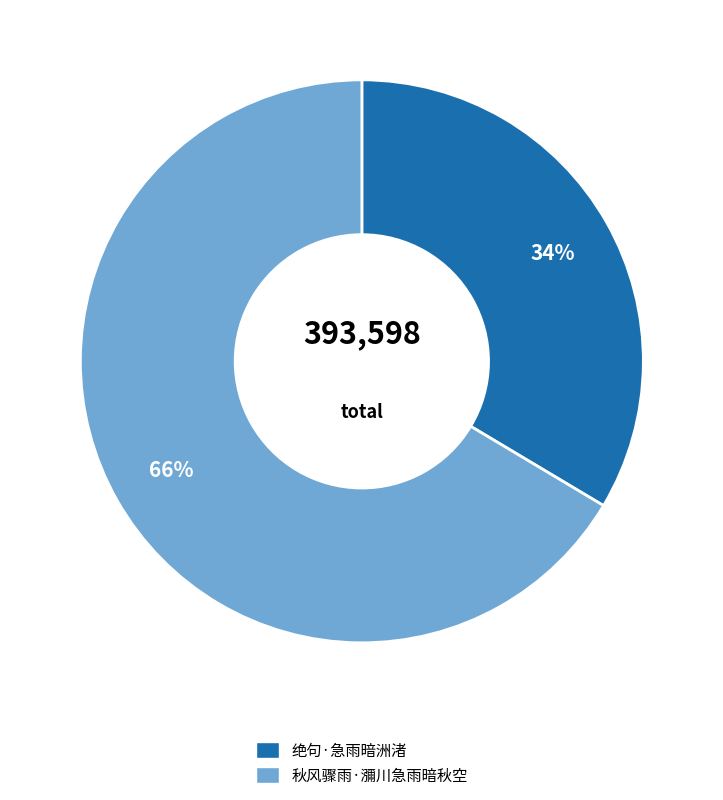

Which slice is the smallest?

绝句·急雨暗洲渚